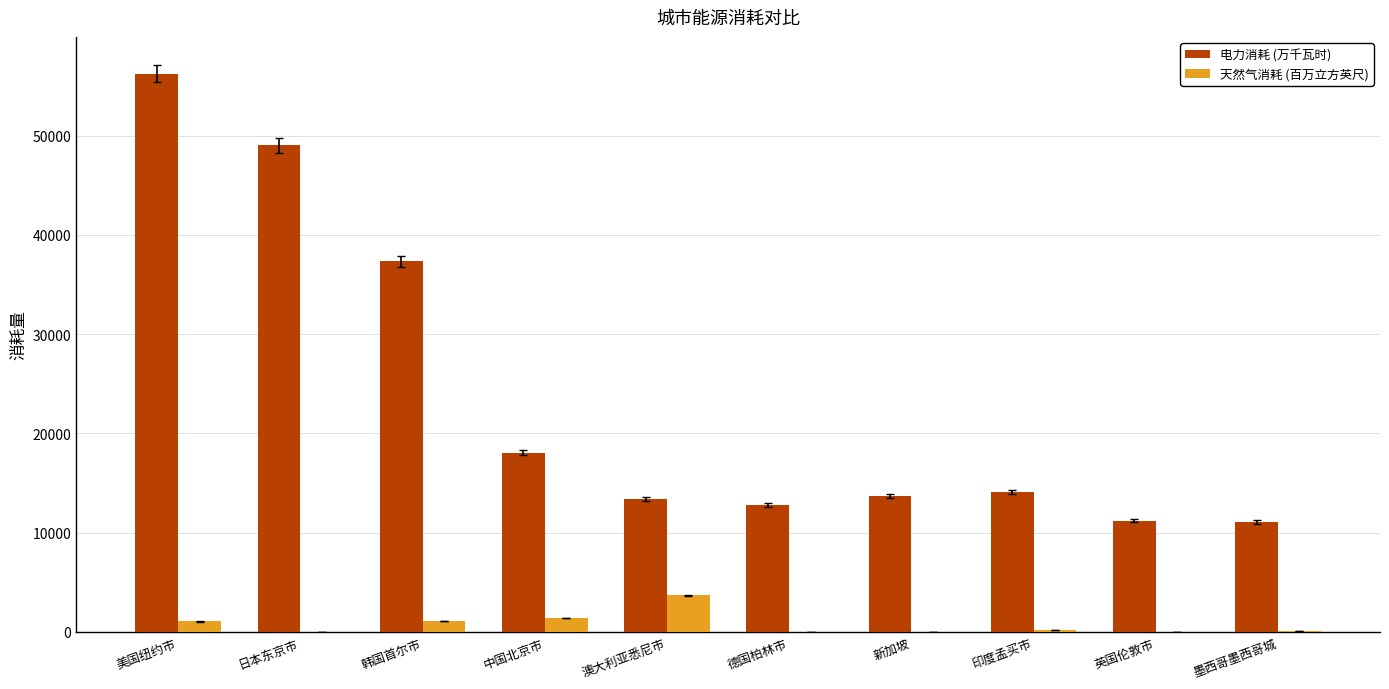

True or false: 电力消耗 (万千瓦时) has a value of 56238 at 美国纽约市.

True